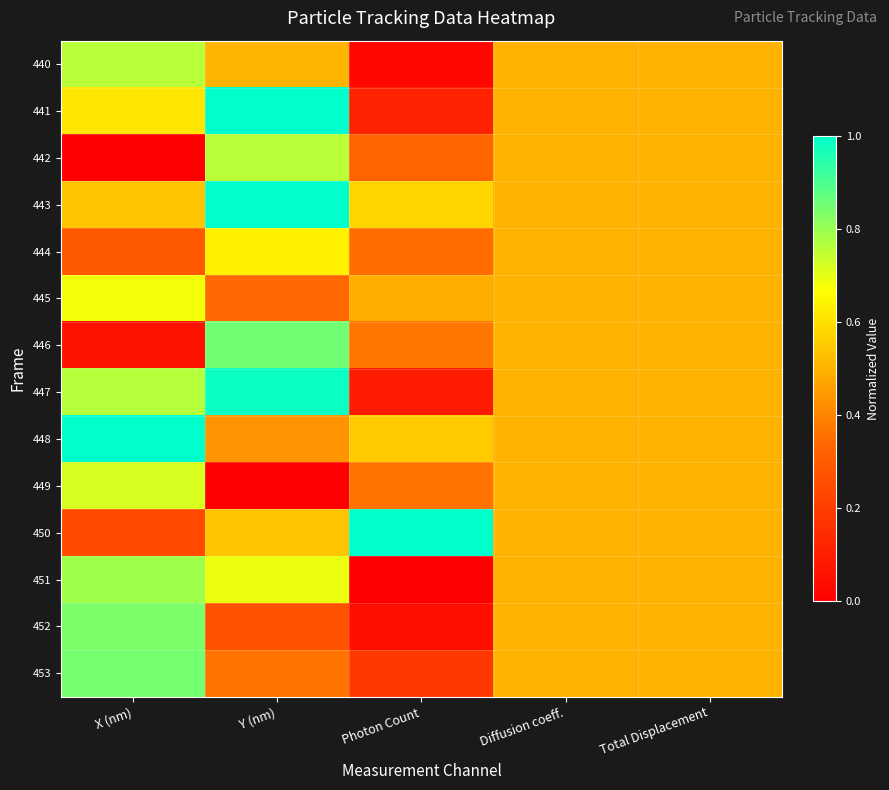

Which has a higher value, Diffusion coeff. or Photon Count?

Diffusion coeff.